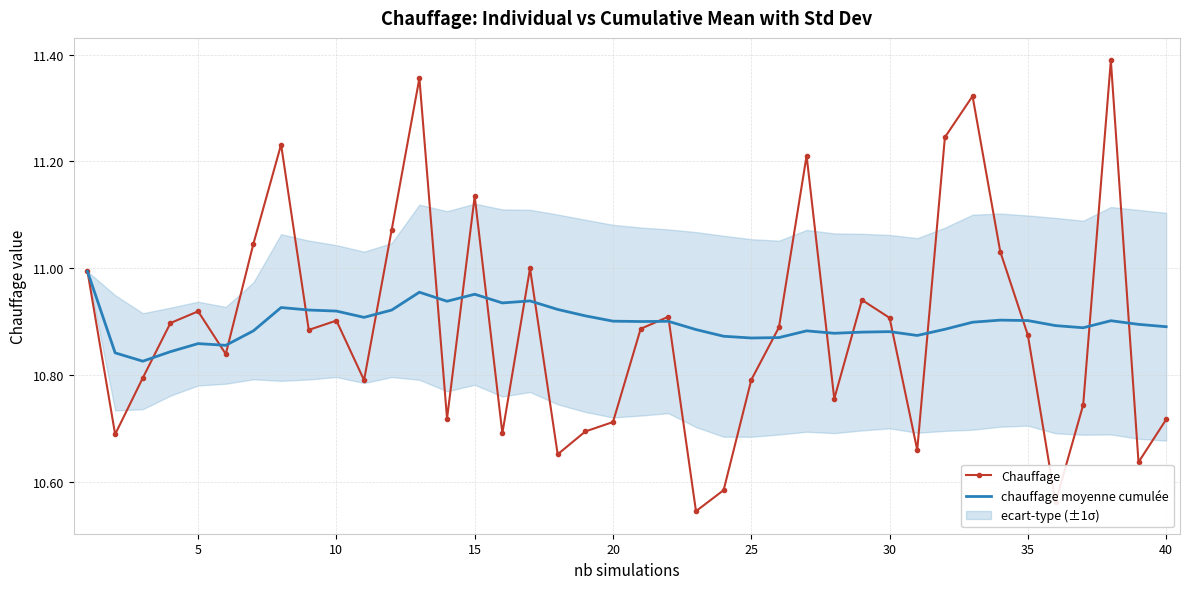

At how many categories does at least one series exceed 11?

10